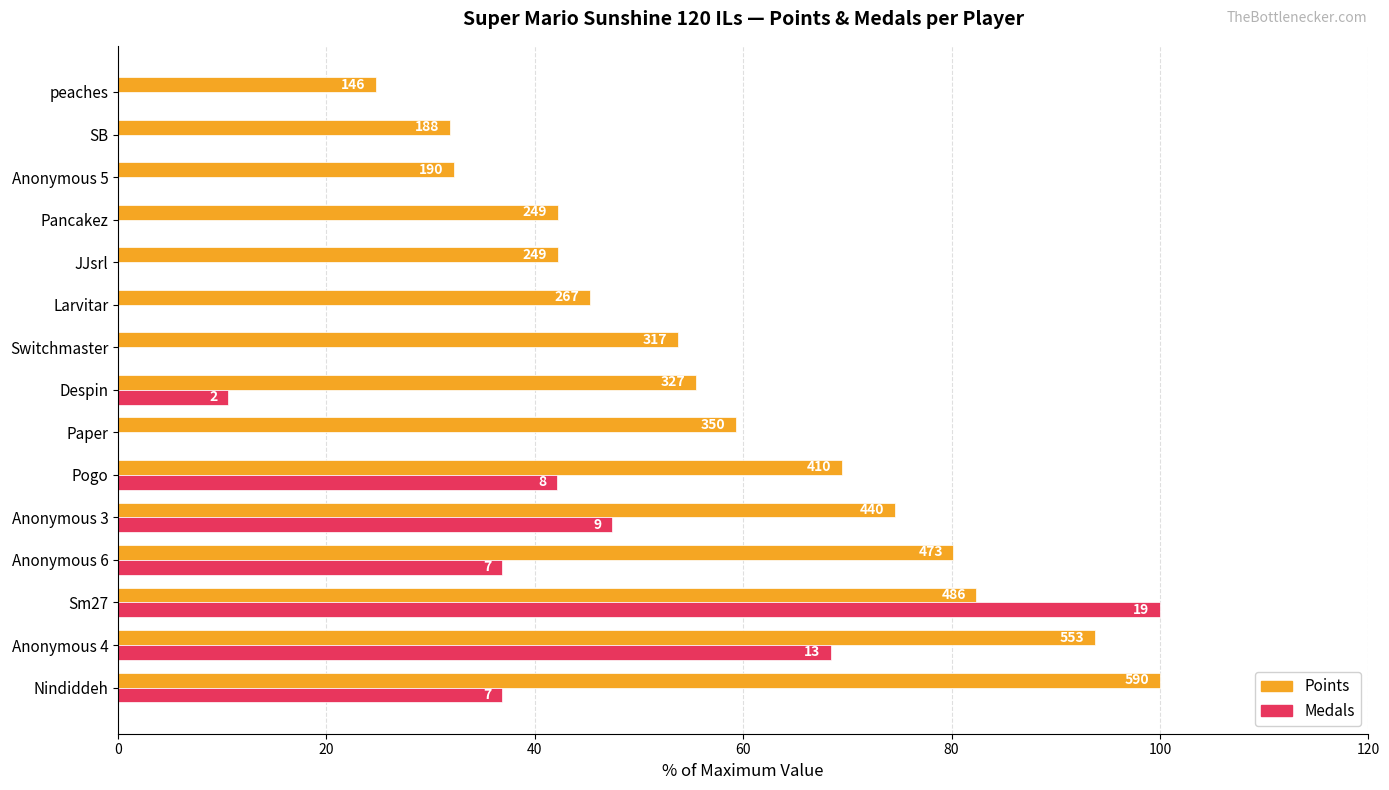

What are all the series names shown in the legend?

Points, Medals